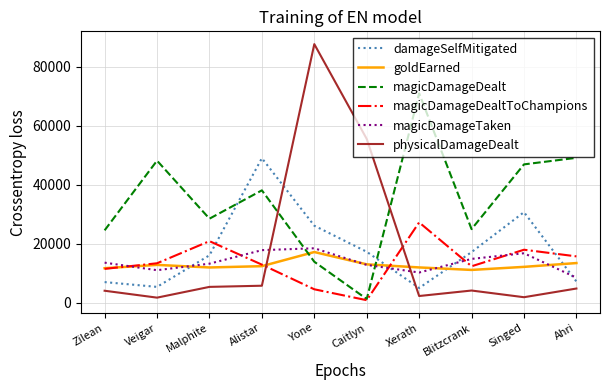

Which series has the widest spread of values?

physicalDamageDealt